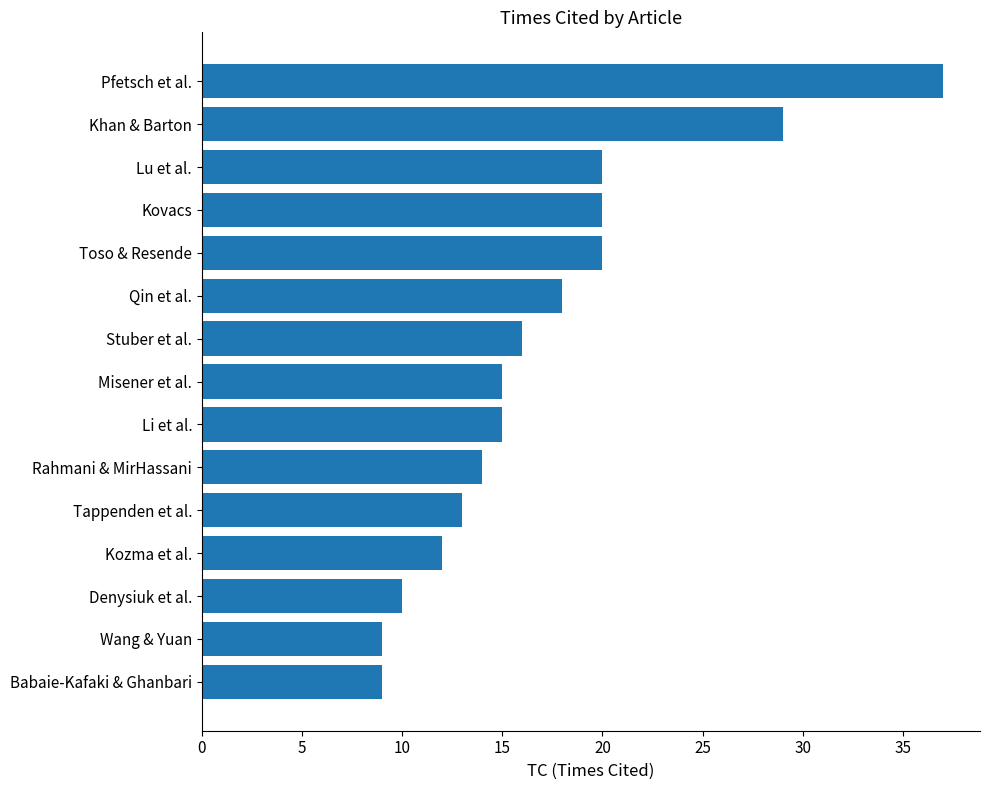

How many data points does each series have?

15